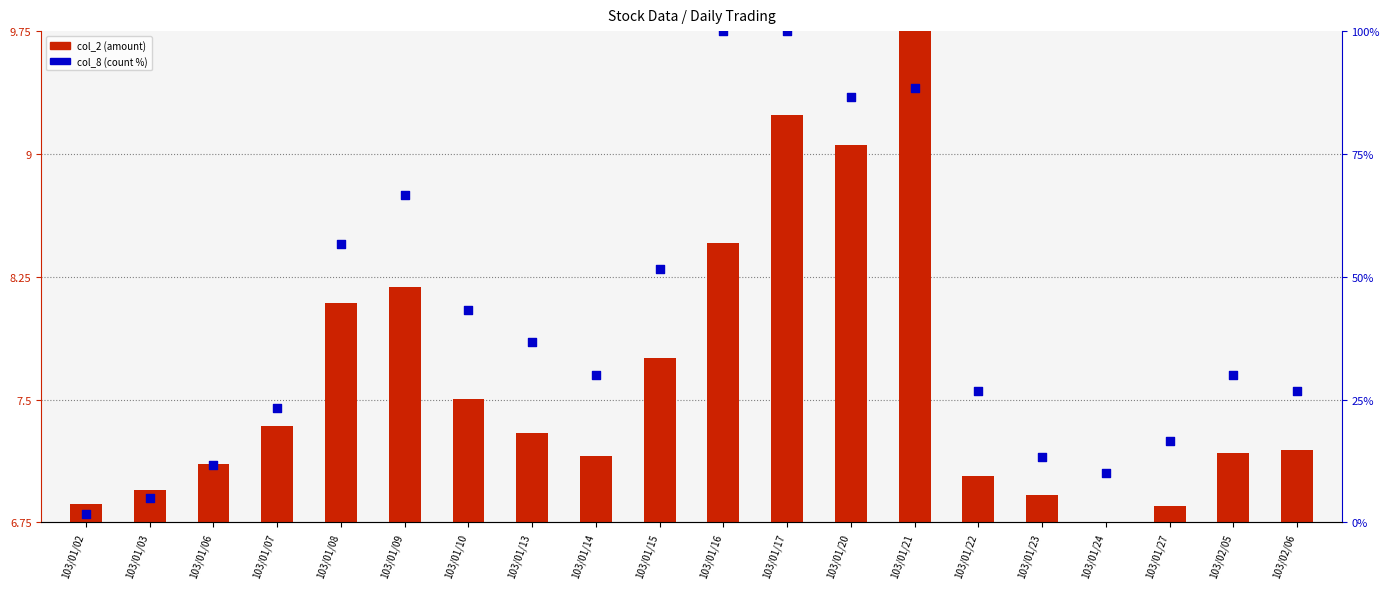

Which series has the largest total across all categories?

col_8 (count %)